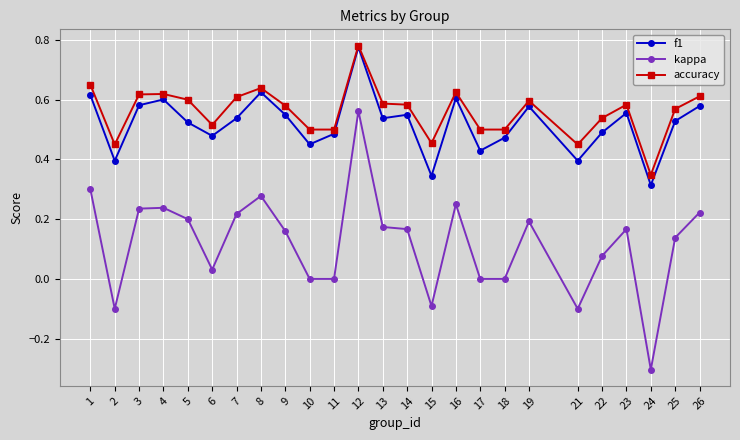

True or false: kappa has more than 2 interior local peaks.

True